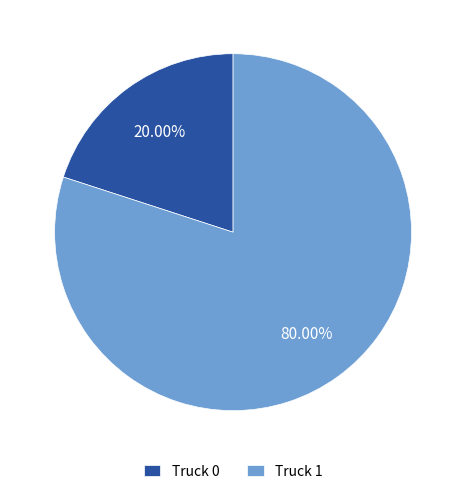

The Truck 0 slice represents 20% of the pie. True or false?

True